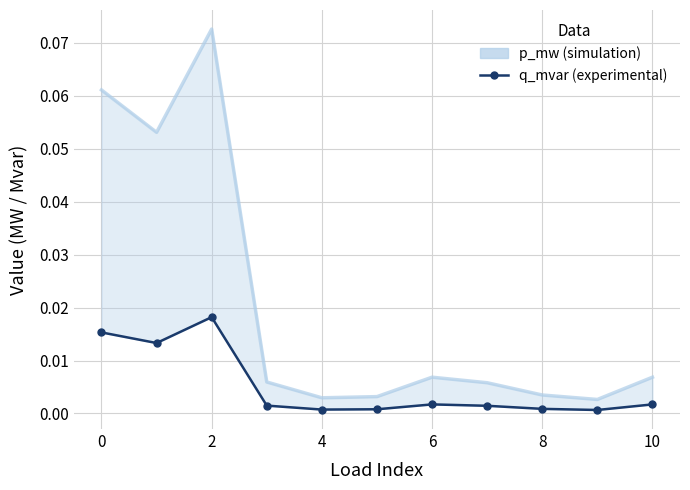

How many points are higher than both their immediate neighbors (excluding endpoints)?

2